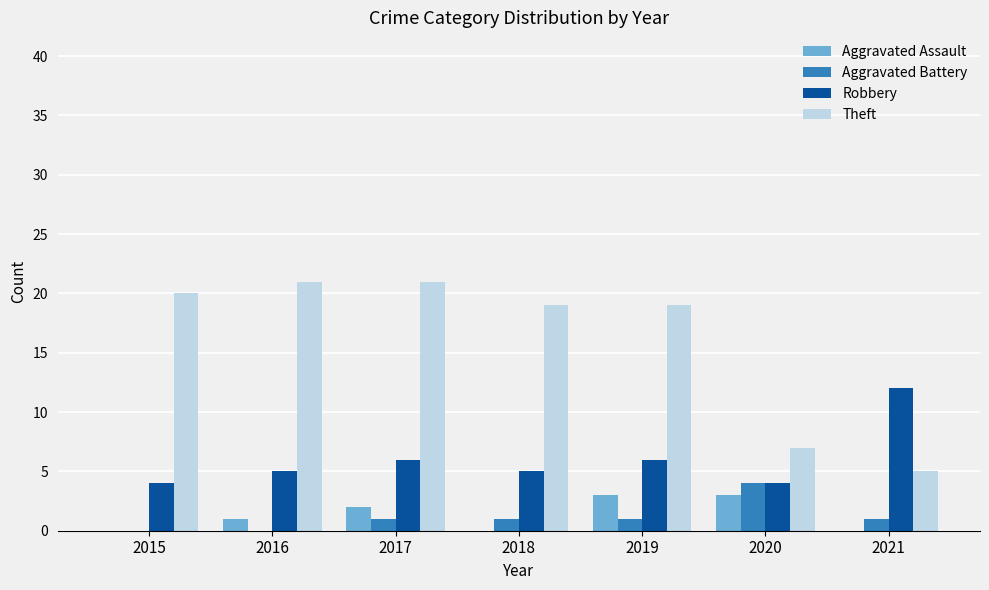

Count the Robbery values in the range 4 to 6.

6